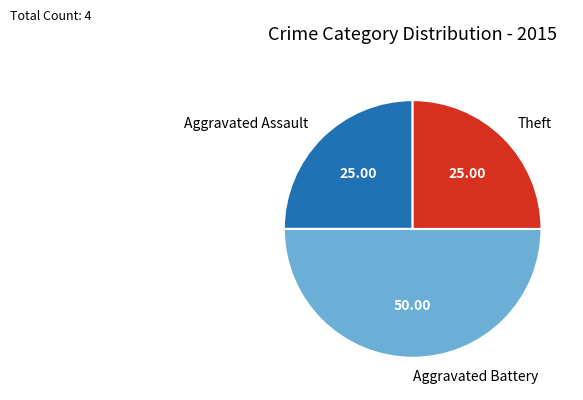

Which category has the biggest portion of the pie?

Aggravated Battery